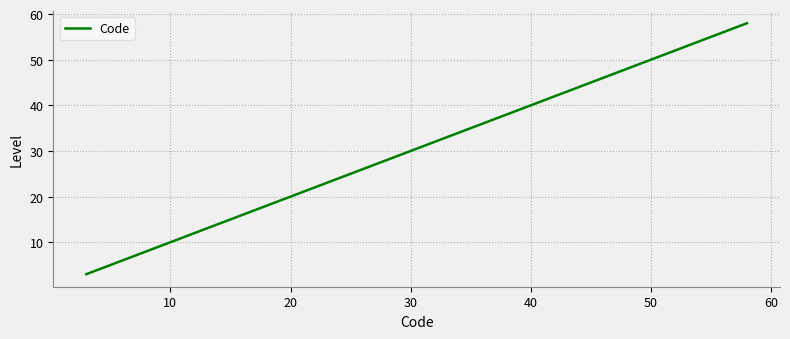

What is the difference between the maximum and minimum values?

55